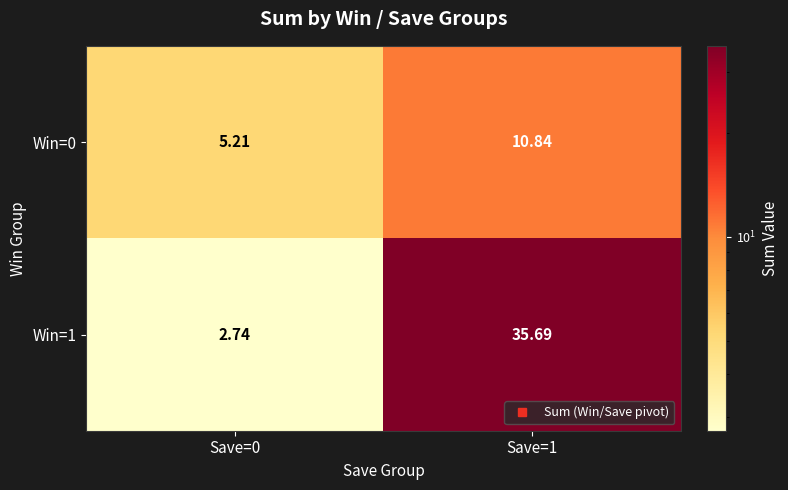

Is the value of Win=0 at Save=0 greater than the value of Win=1 at Save=0?

Yes